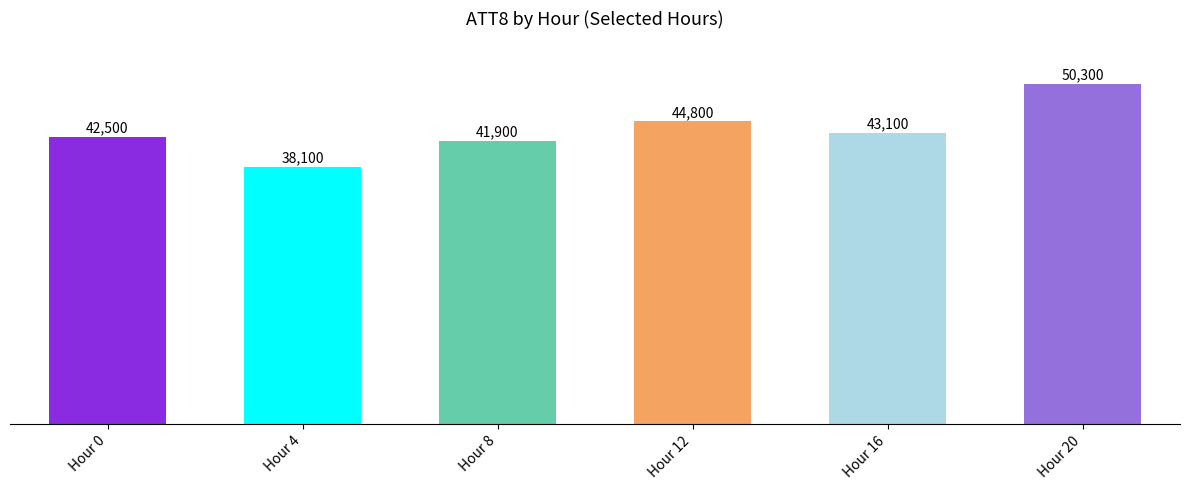

List the labels in order of value, smallest first.

Hour 4, Hour 8, Hour 0, Hour 16, Hour 12, Hour 20